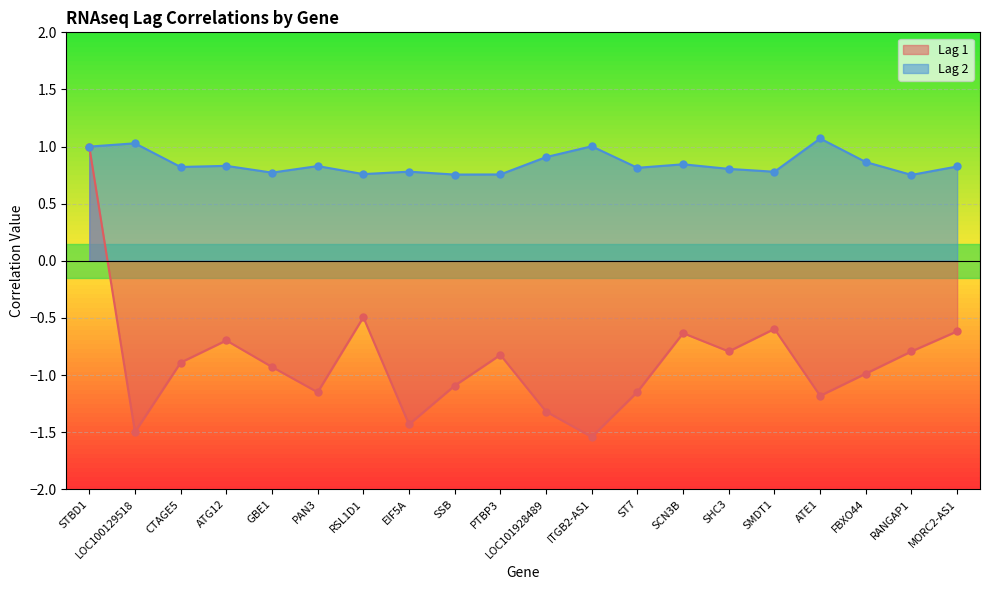

What is the total value across all series at SMDT1?

0.2